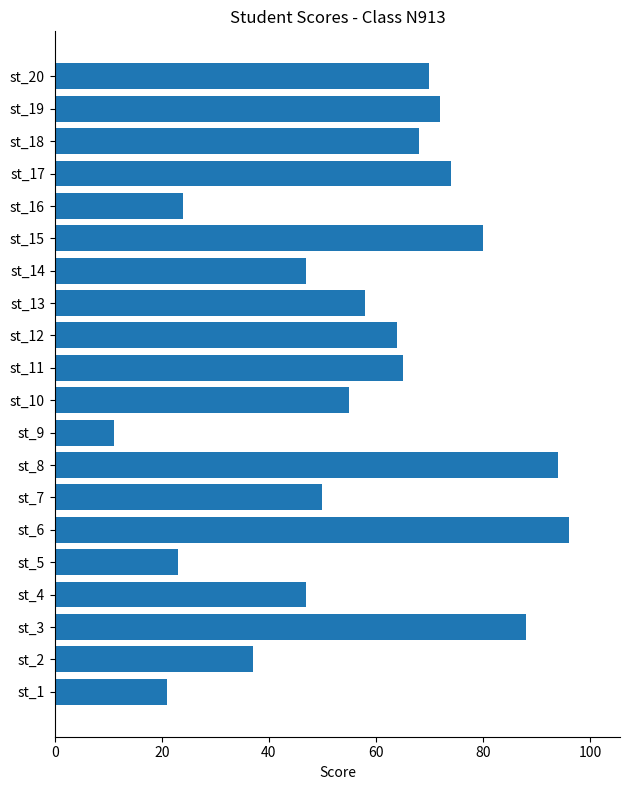

How many series are shown in this chart?

1